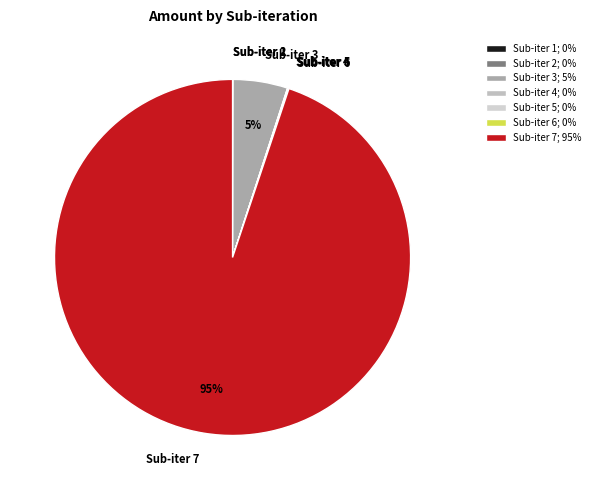

To the nearest percent, what is the average slice percentage?

14%